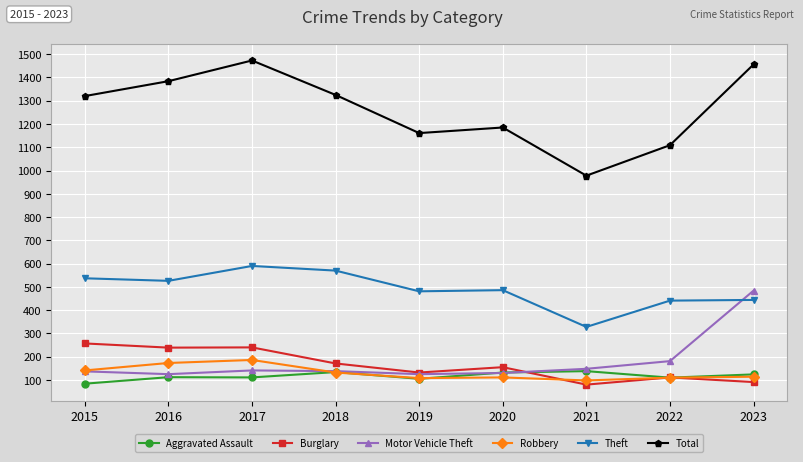

True or false: Aggravated Assault and Theft intersect in this chart.

False